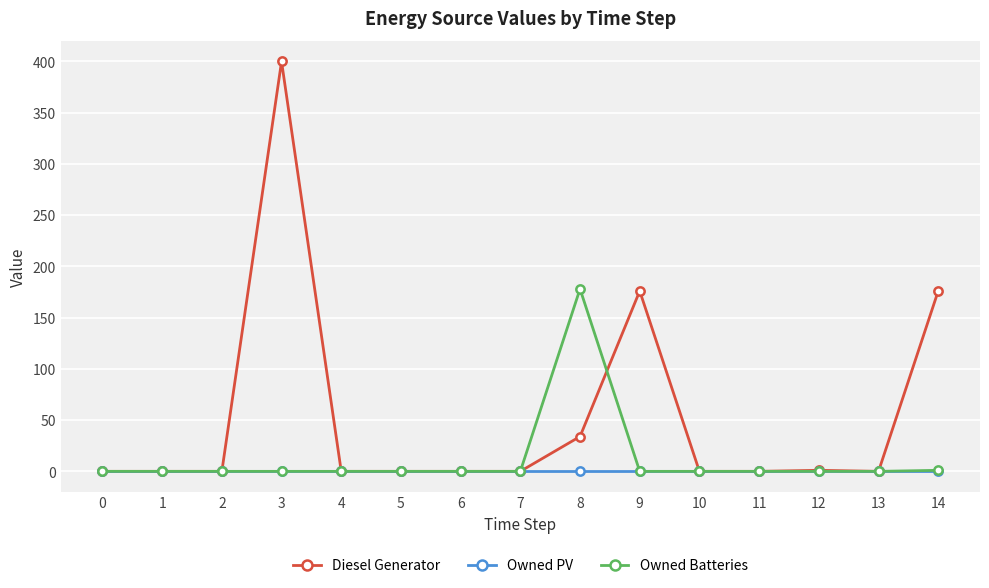

What is the maximum value shown in the chart?

400